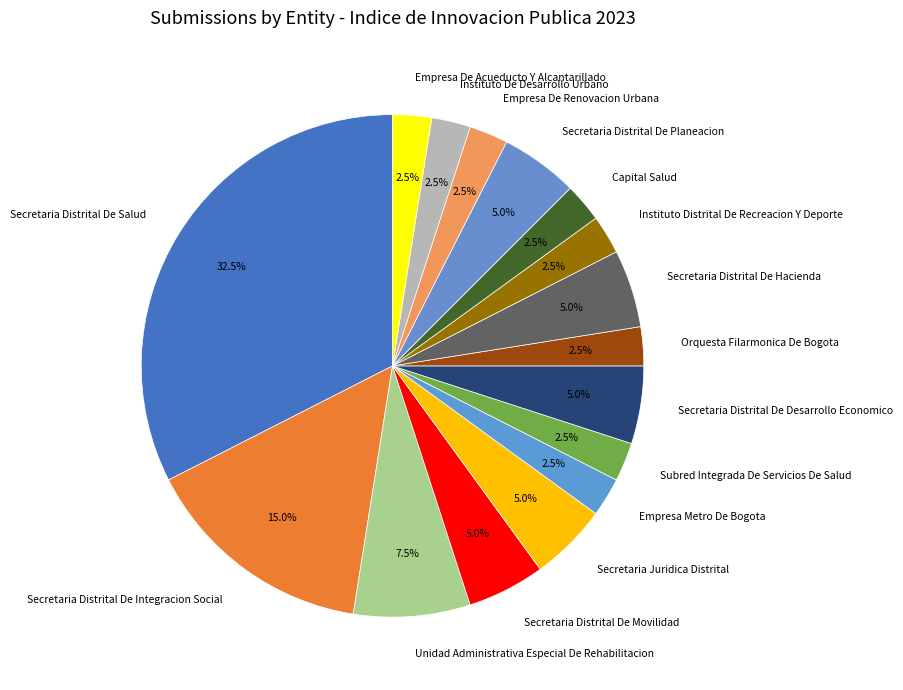

Between Unidad Administrativa Especial De Rehabilitacion and Capital Salud, which is larger?

Unidad Administrativa Especial De Rehabilitacion